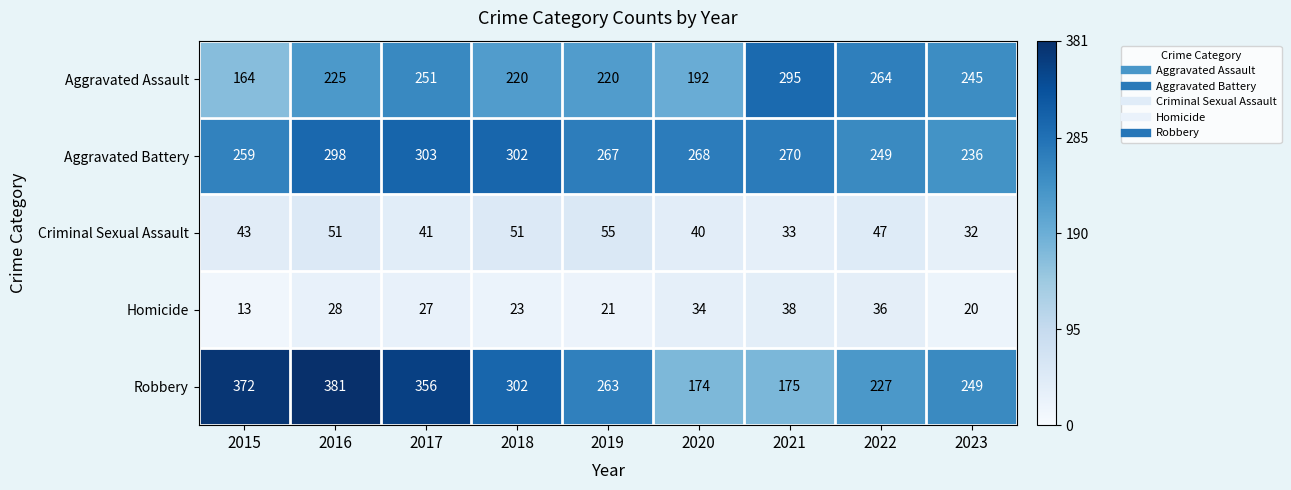

Which label corresponds to the smallest value in the chart?

2015